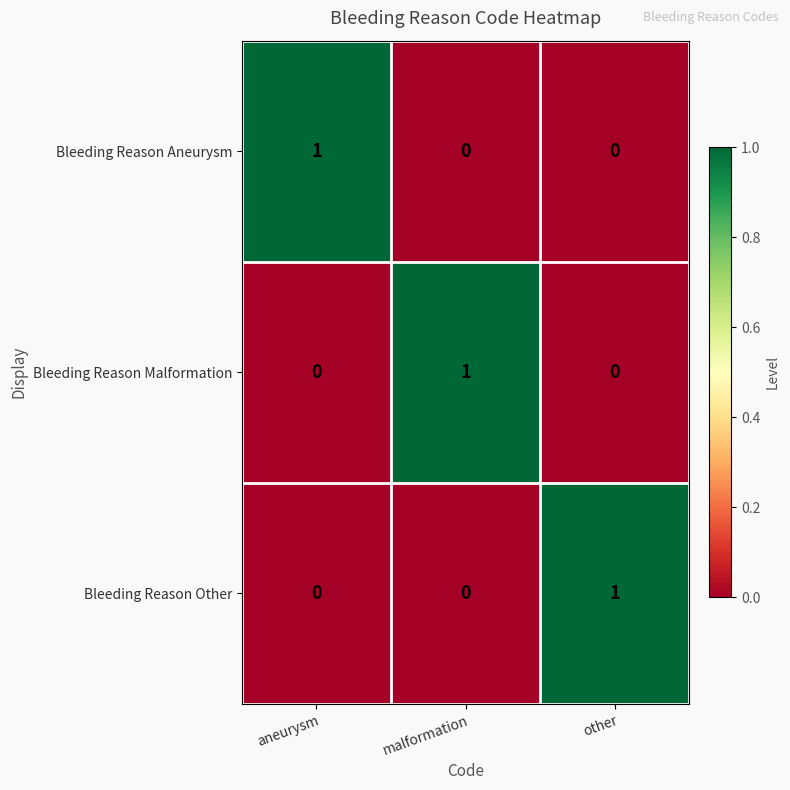

Reading left to right, extract all data points from this chart.

Bleeding Reason Aneurysm: 1	0	0
Bleeding Reason Malformation: 0	1	0
Bleeding Reason Other: 0	0	1